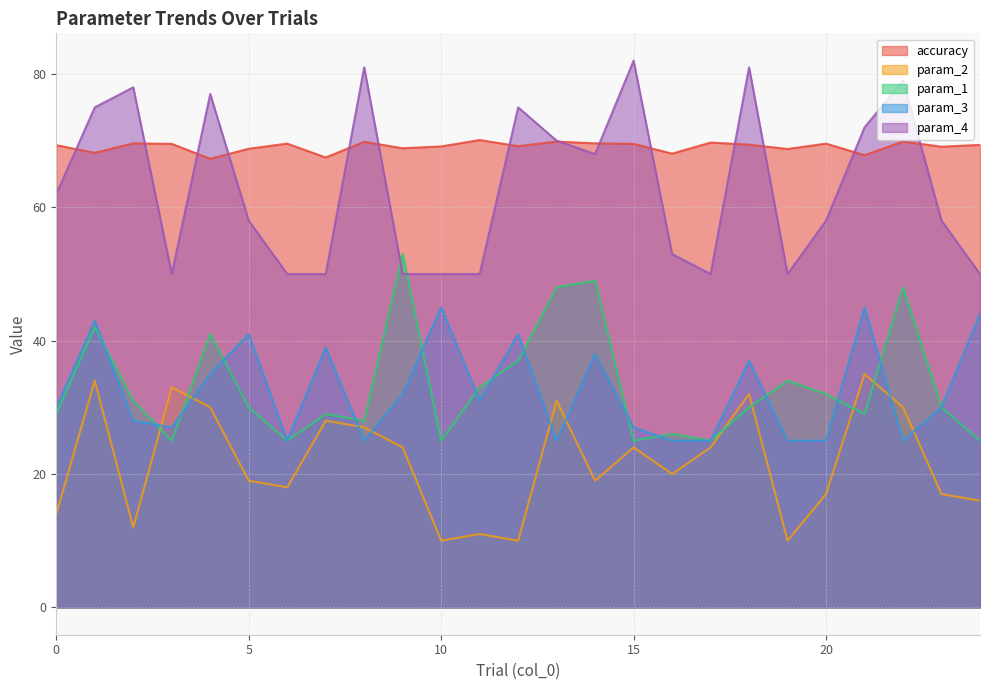

Between 1 and 4, which is larger?

1